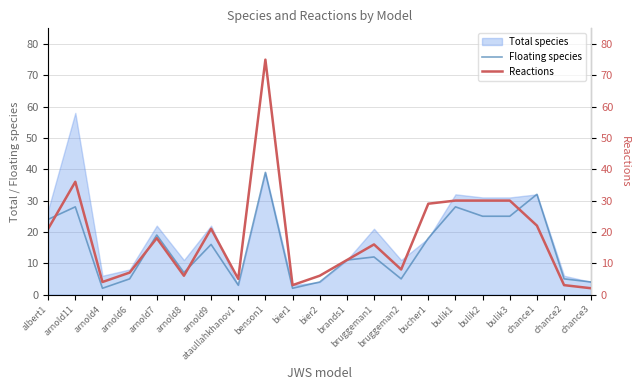

True or false: Floating species has more than 2 interior local peaks.

True